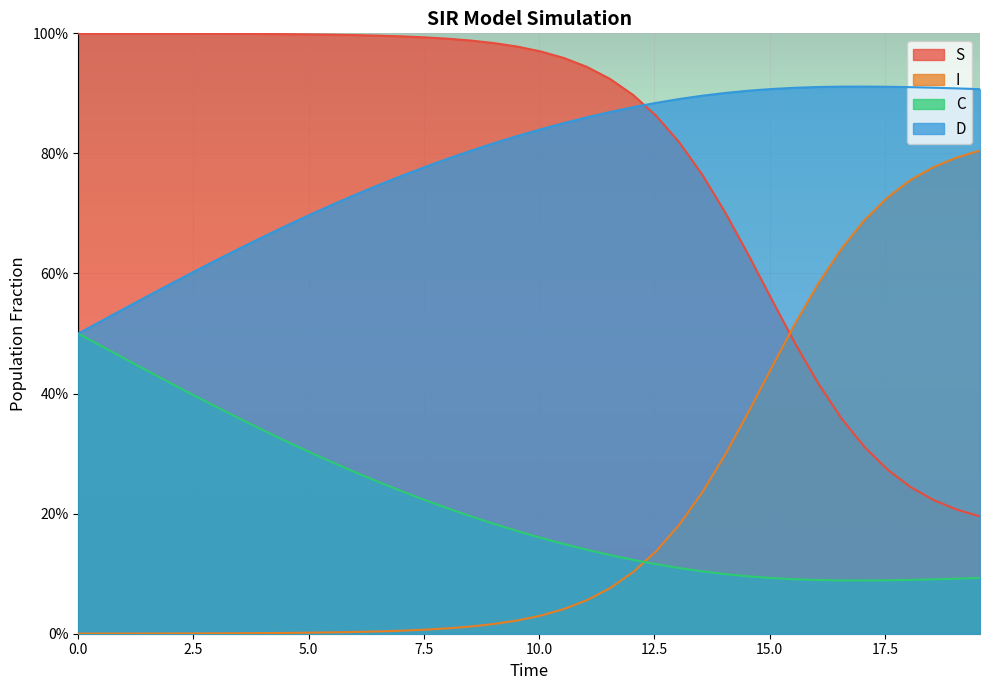

How many series are shown in this chart?

4